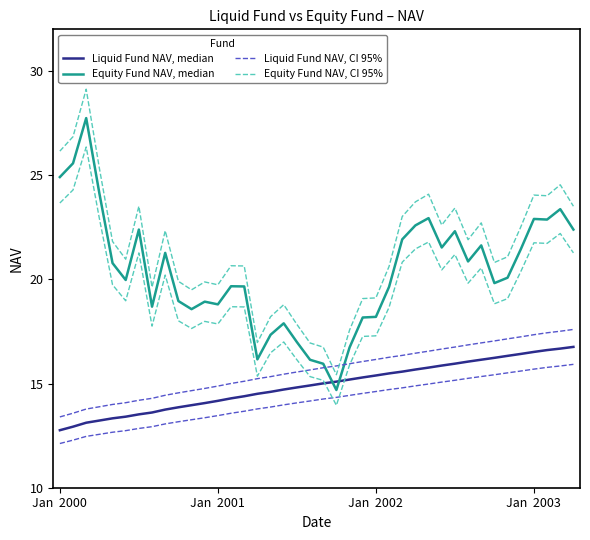

Which series has the widest spread of values?

Equity Fund NAV, median